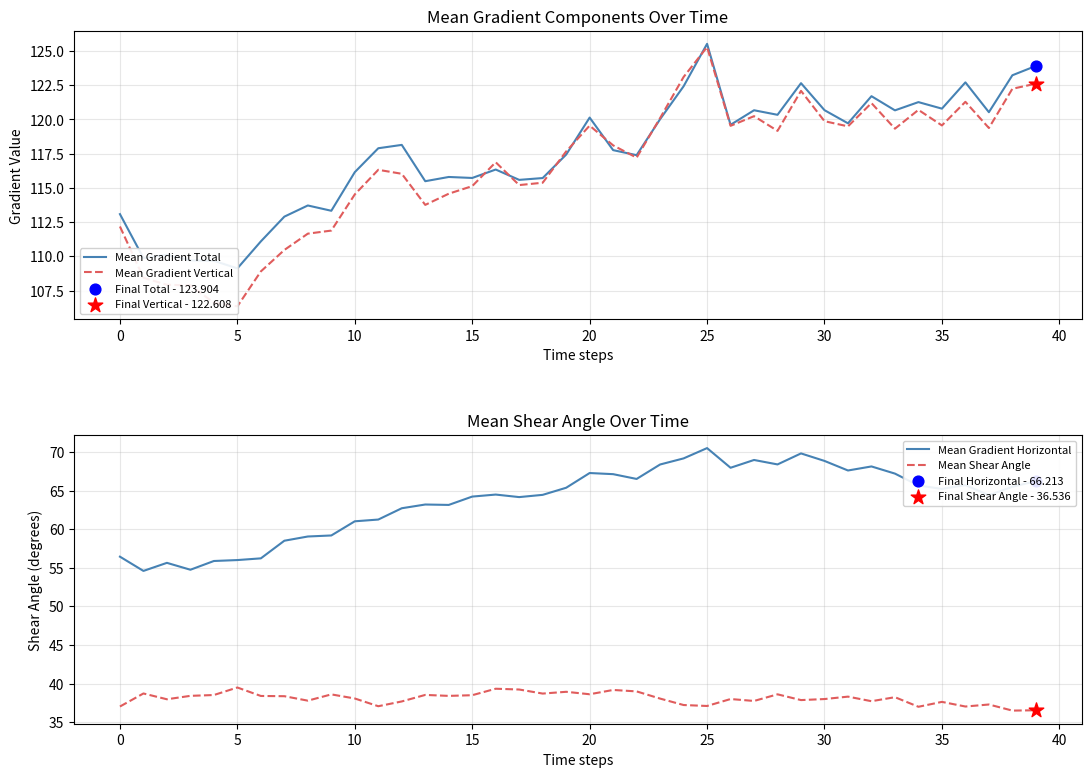

Which series contains the highest Y value?

Mean Gradient Total